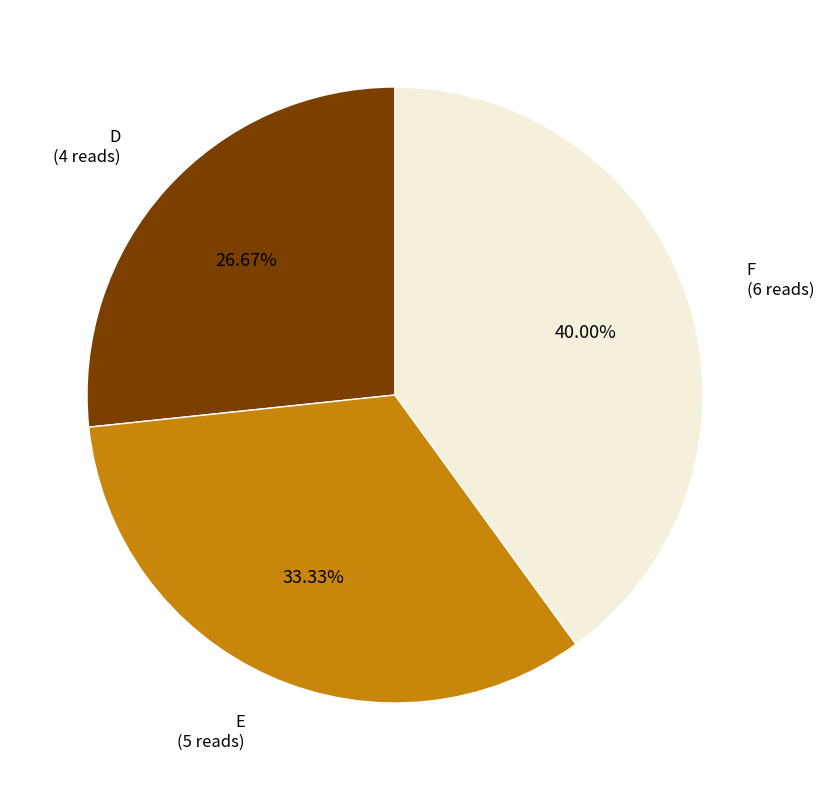

Is there any slice that represents more than half of the pie?

No